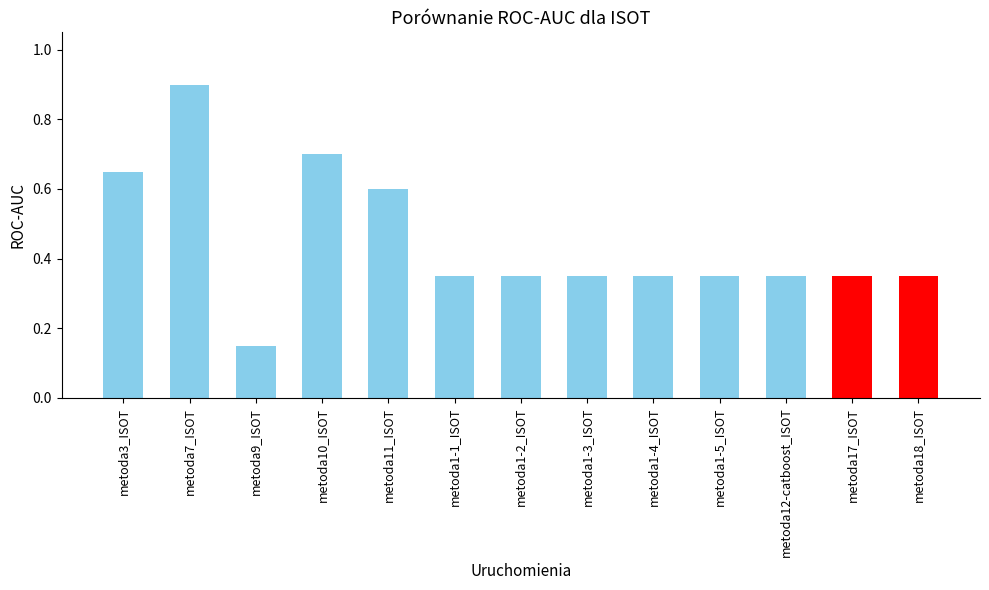

What is the greatest value displayed?

0.9